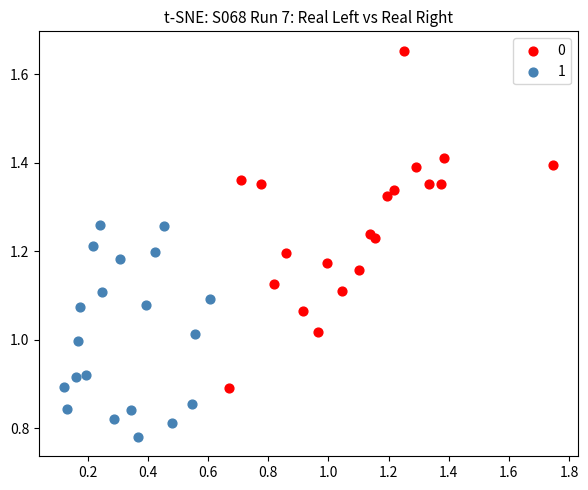

Which series contains the lowest Y value?

1